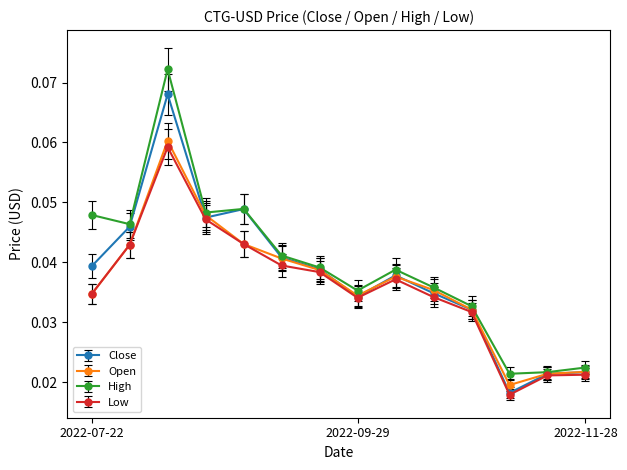

How many High values are between 0 and 1?

14